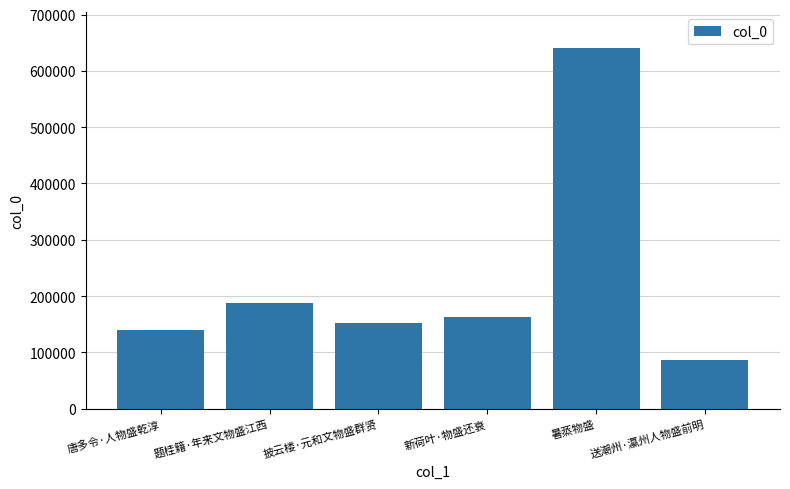

Which category has the highest value across all series?

暑蒸物盛